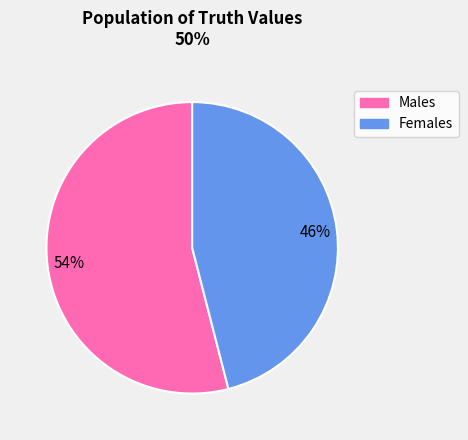

To the nearest percent, what is the average slice percentage?

50%